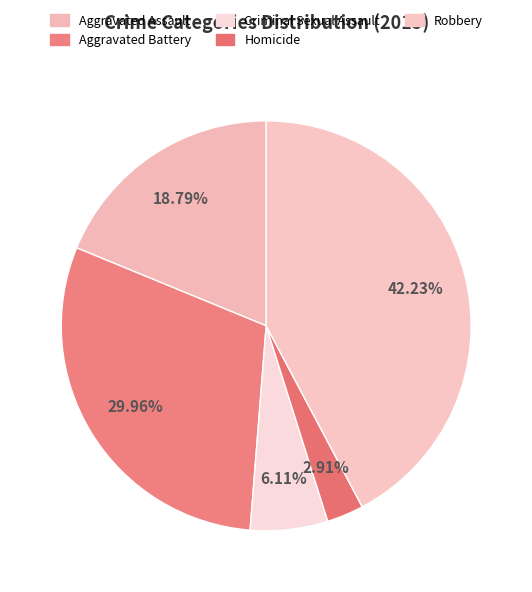

How many segments does this pie chart have?

5